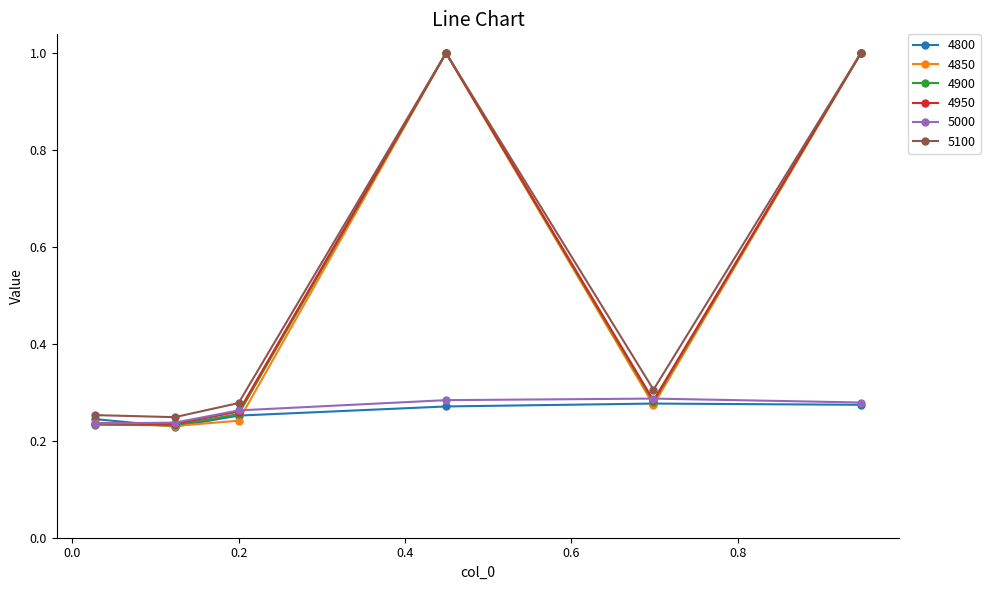

True or false: 4850 and 4800 intersect in this chart.

True